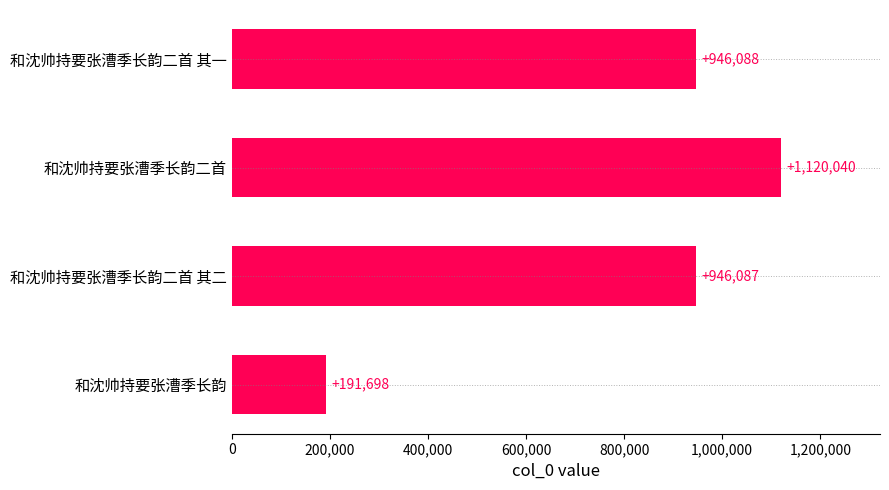

Does the chart contain stacked bars?

No